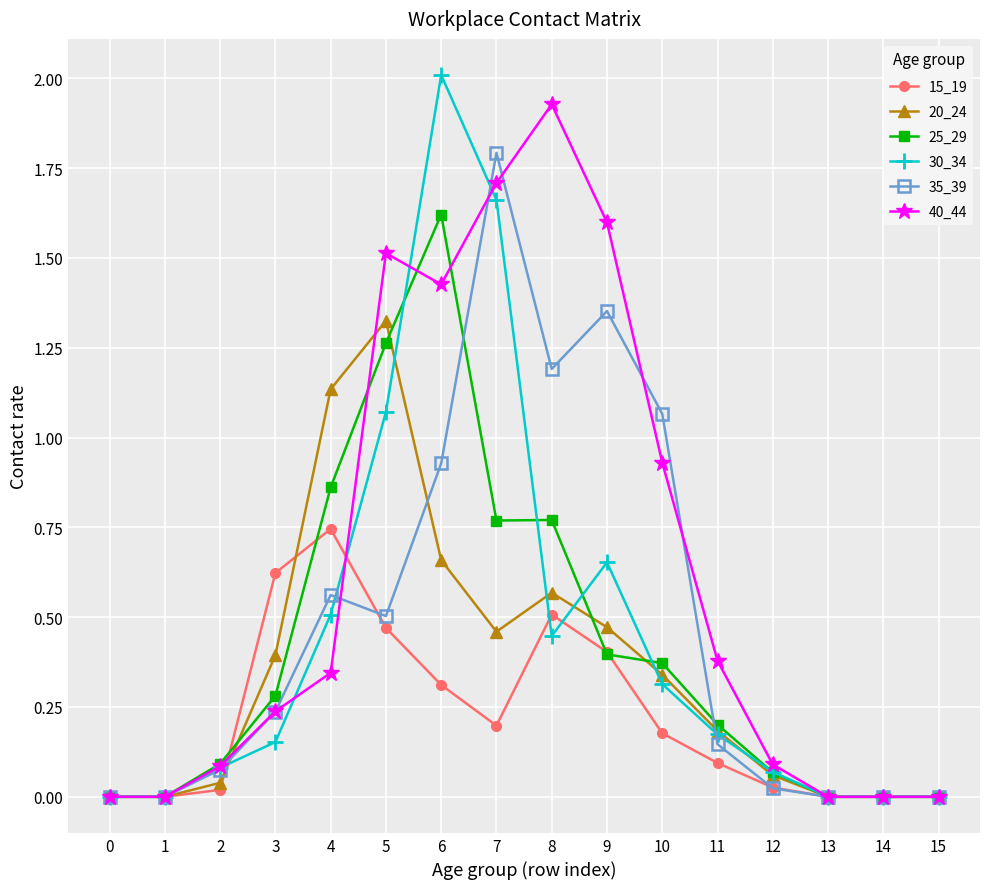

Does the chart display data point markers on the line(s)?

Yes